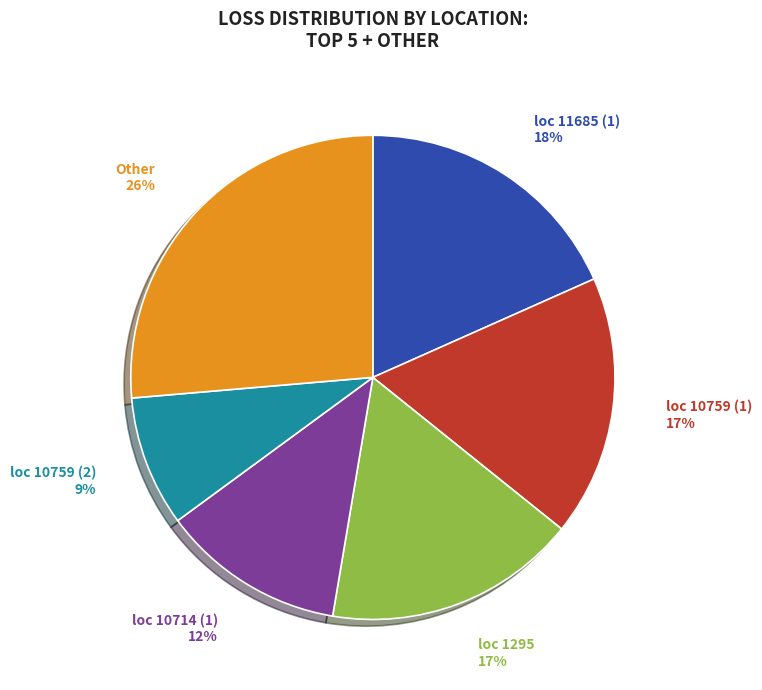

Is there a majority slice in this chart?

No